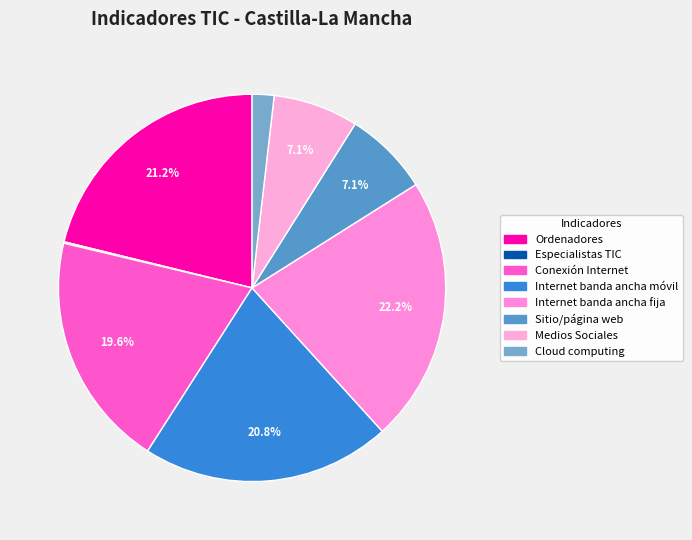

To the nearest percent, what is the combined percentage of Internet banda ancha móvil and Conexión Internet?

40%